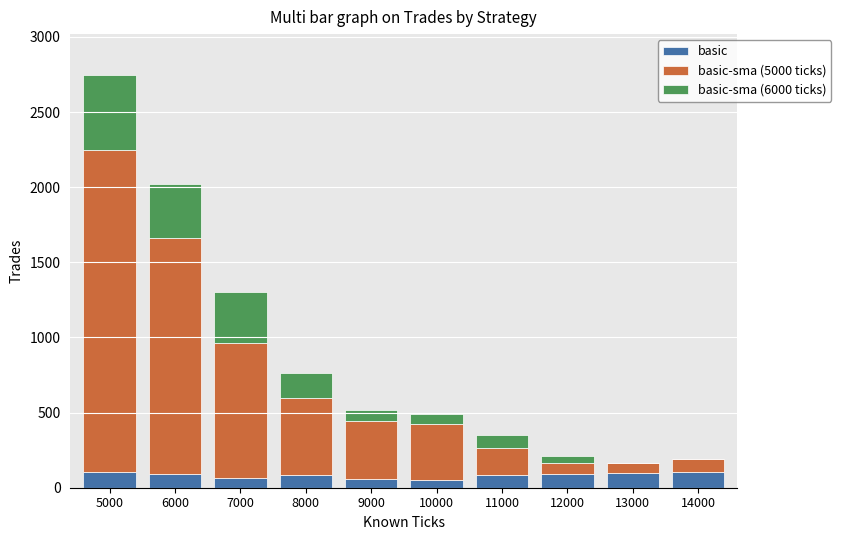

True or false: basic has a value of 91 at 6000.

True